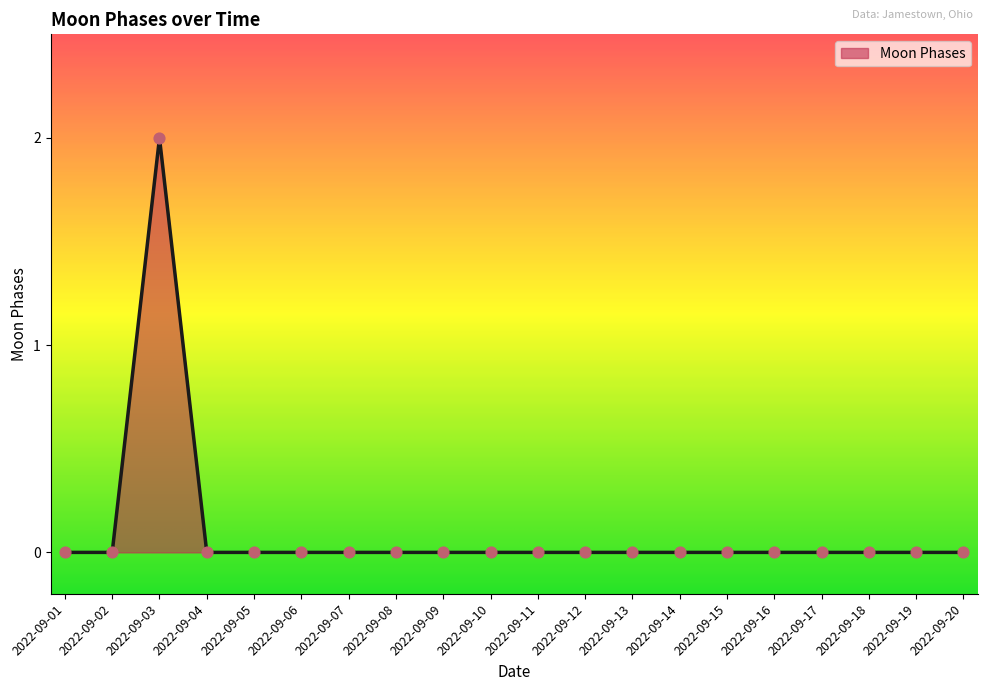

At which category does the chart reach its peak across all series?

2022-09-03